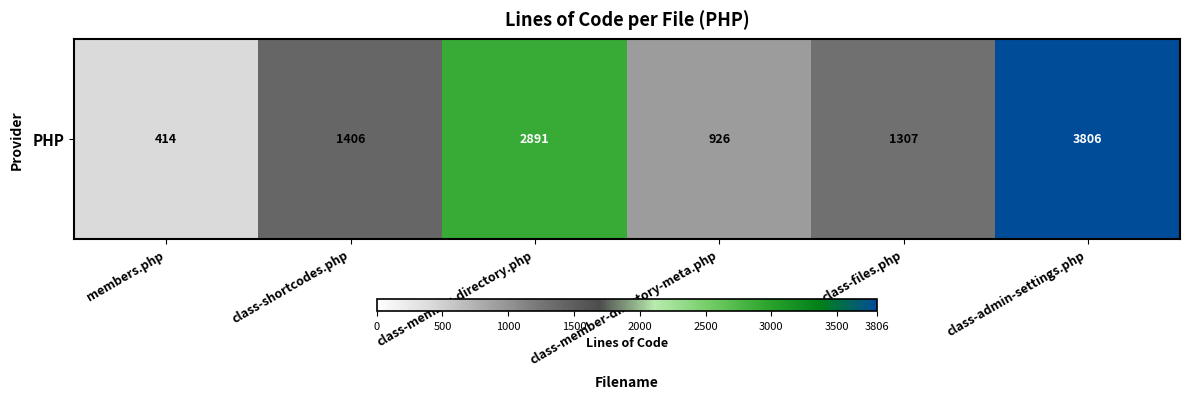

True or false: the data shows 1307 at class-files.php.

True